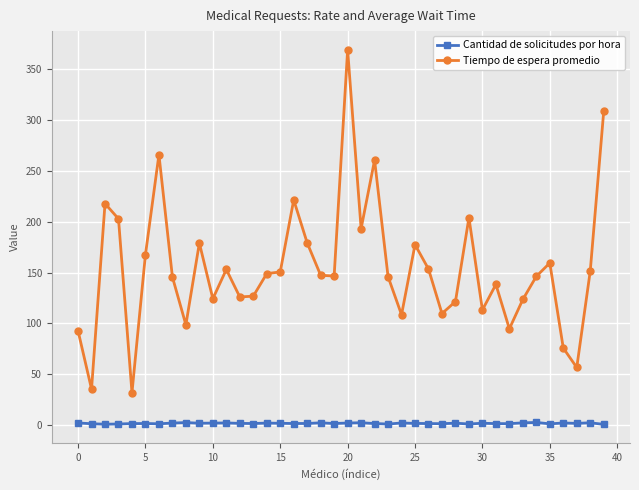

What is the value of the Tiempo de espera promedio point at the 25th from the left?

108.6